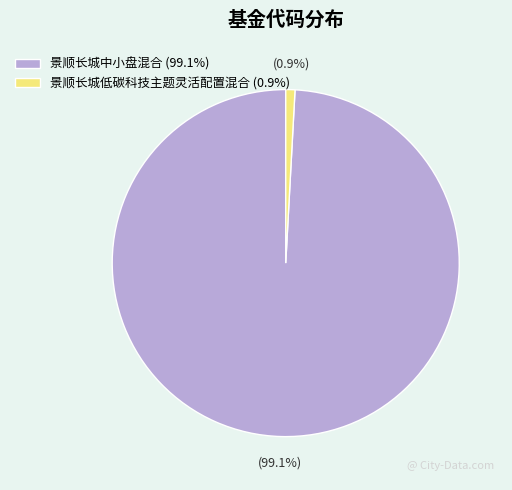

How many slices are in this pie chart?

2